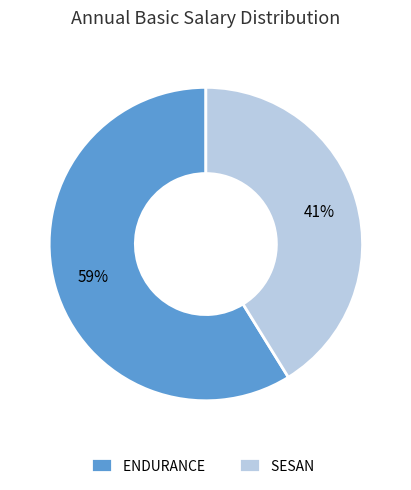

How many slices are in this pie chart?

2